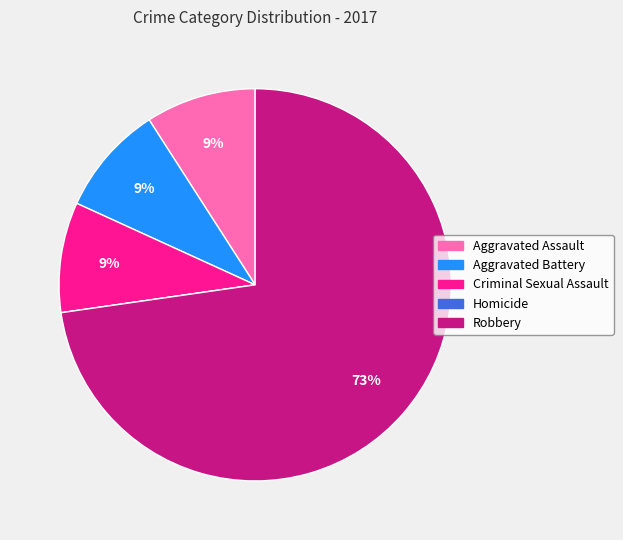

Does any single category account for the majority?

Yes